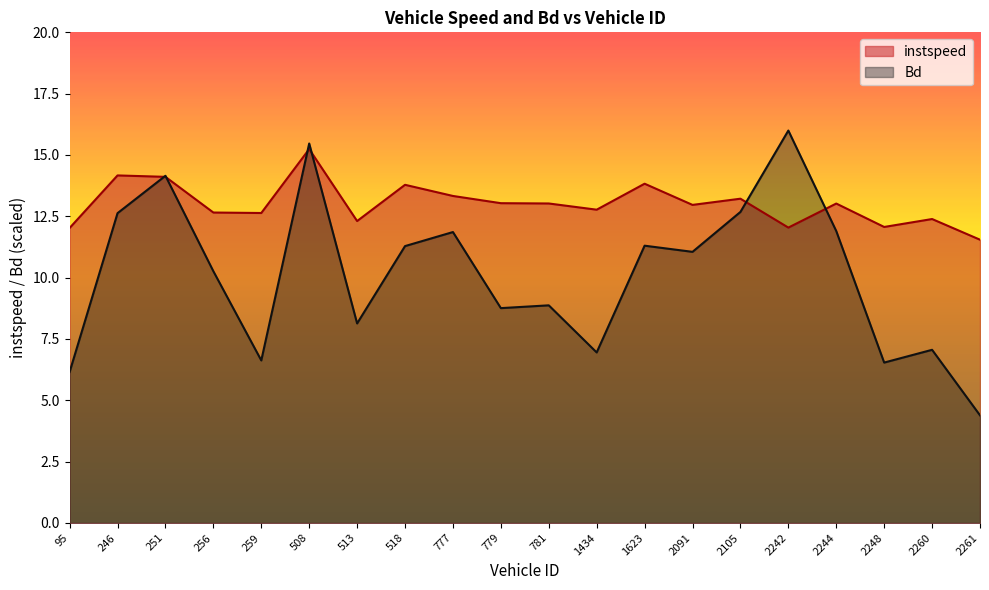

After their last crossing, which series has the higher values: Bd or instspeed?

instspeed